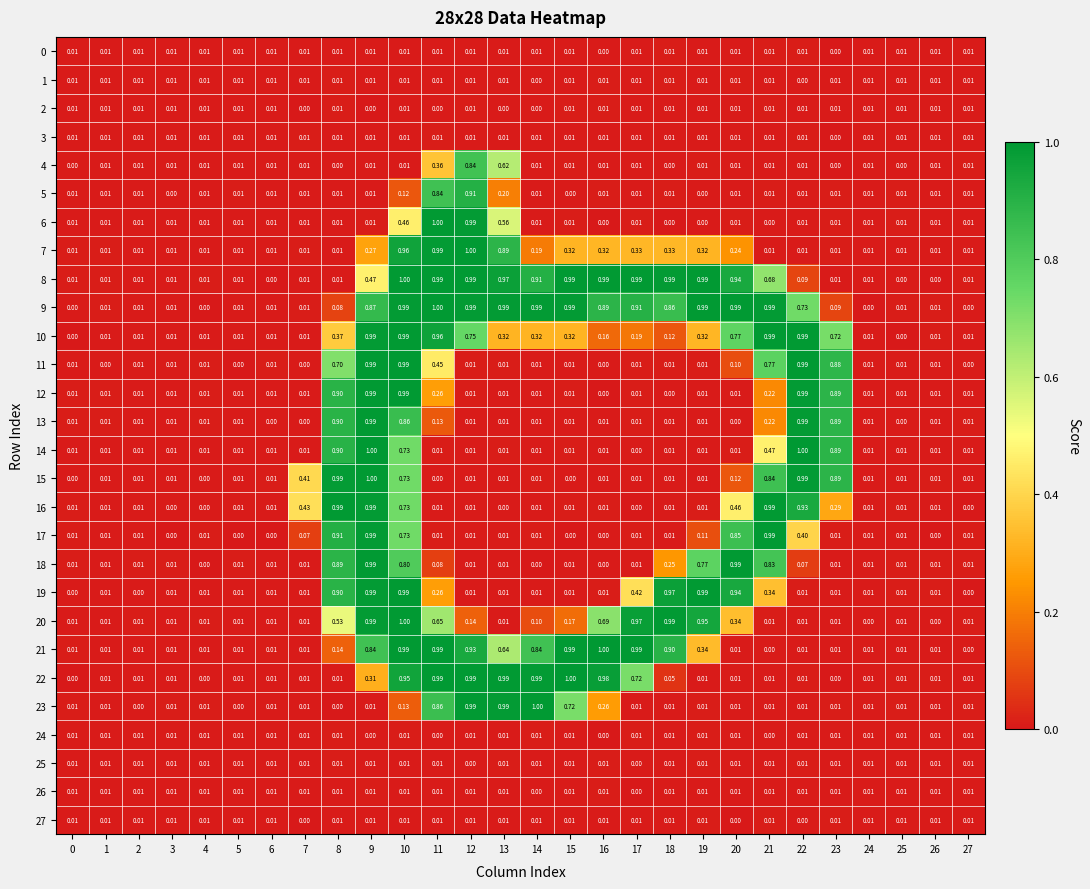

What is the greatest value displayed?

1.0